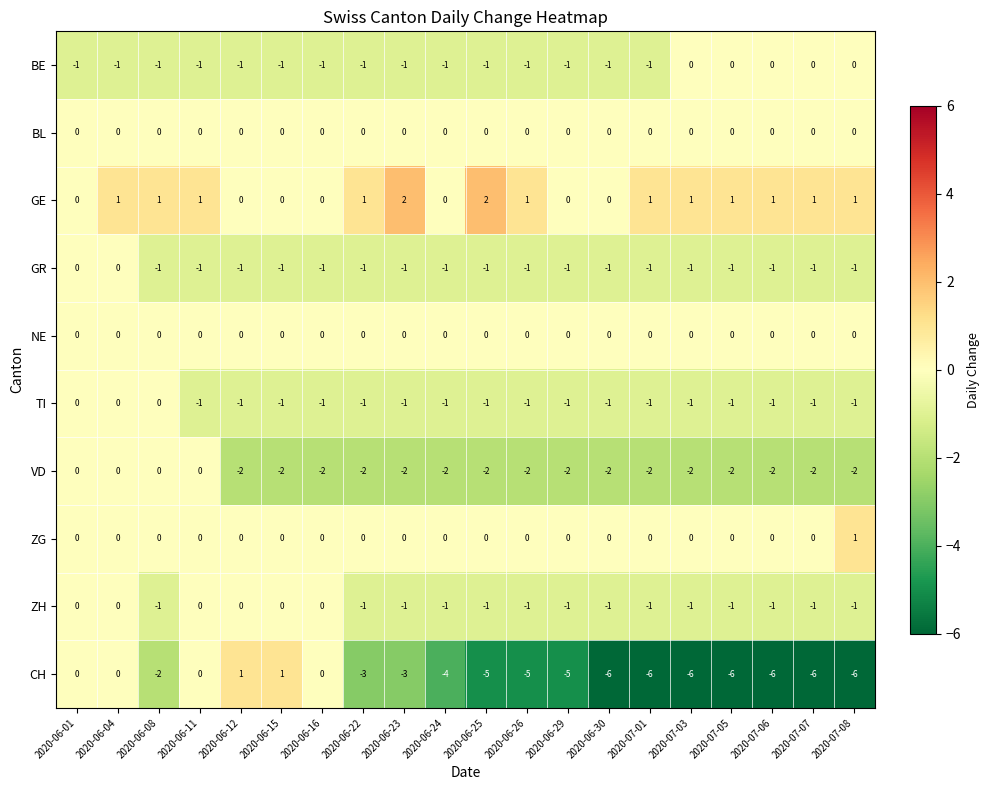

Is it true that ZG equals 1 at 2020-07-05?

False